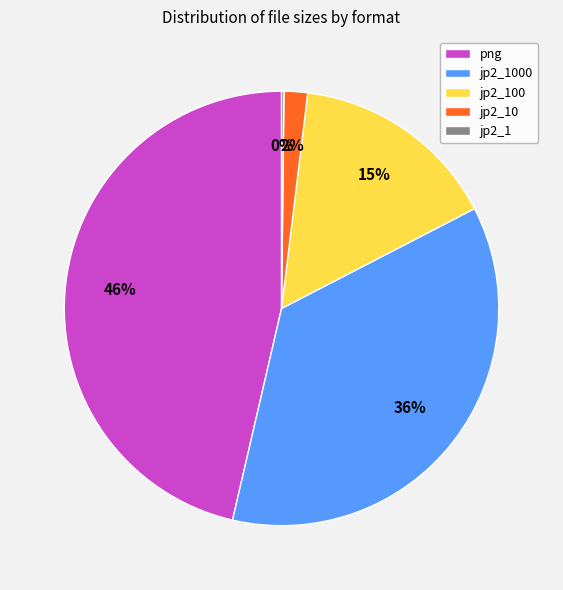

To the nearest percent, what percentage of the pie is png?

46%